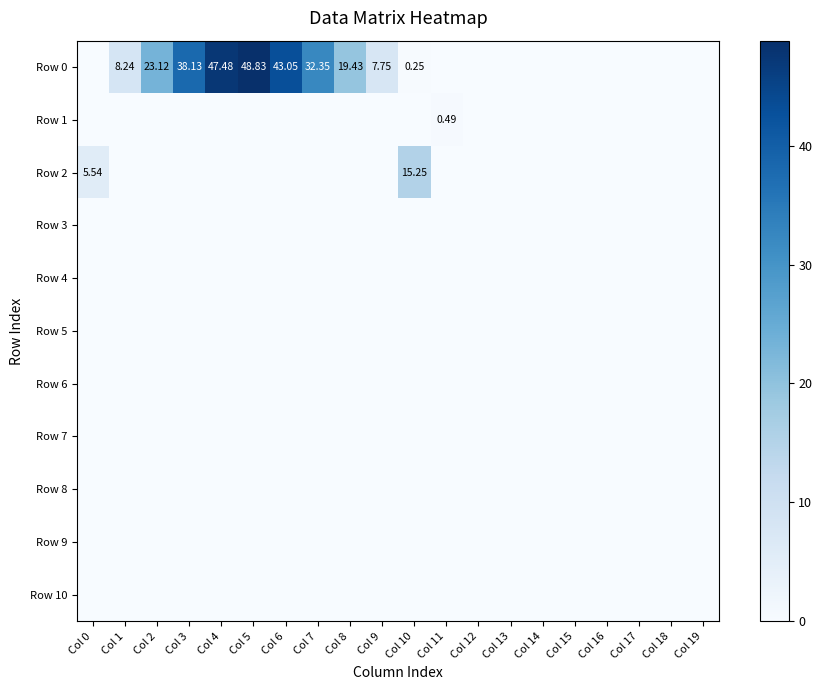

Count the number of data series in this chart.

11